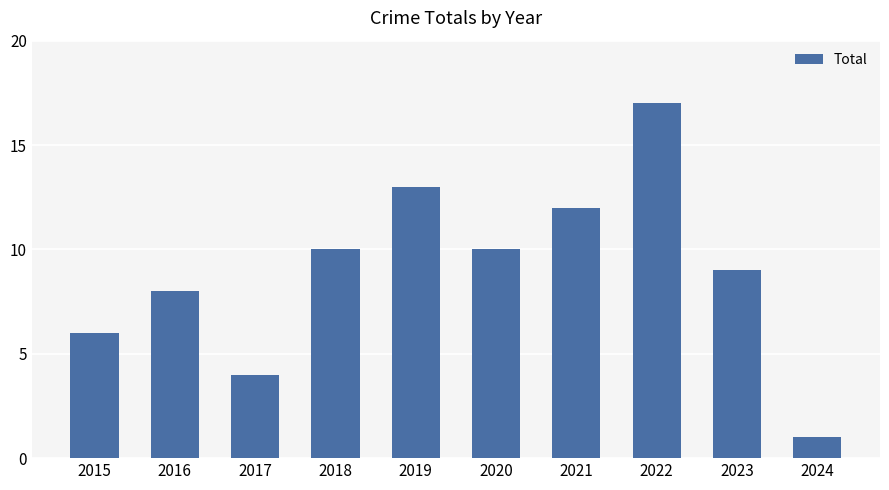

What is the average value?

9